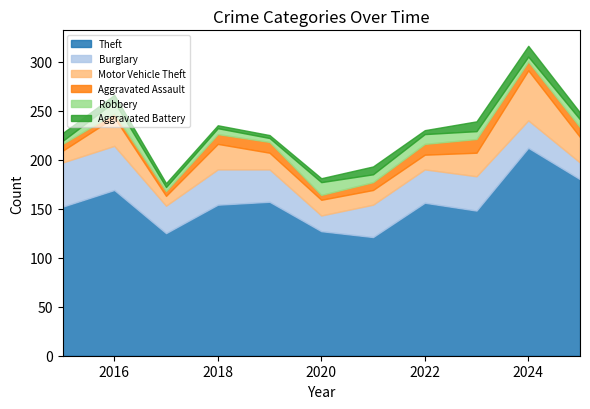

True or false: Aggravated Assault and Theft cross at least once.

False